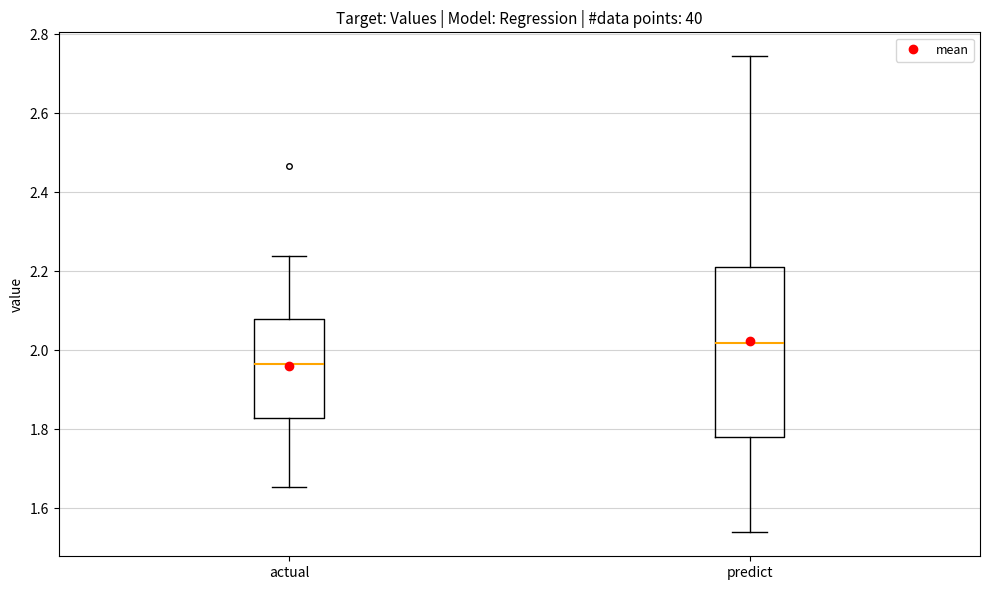

Where does the upper whisker of the box for actual end on the y-axis? The values are not printed on the chart, so give them approximately, as read against the axis.

2.24